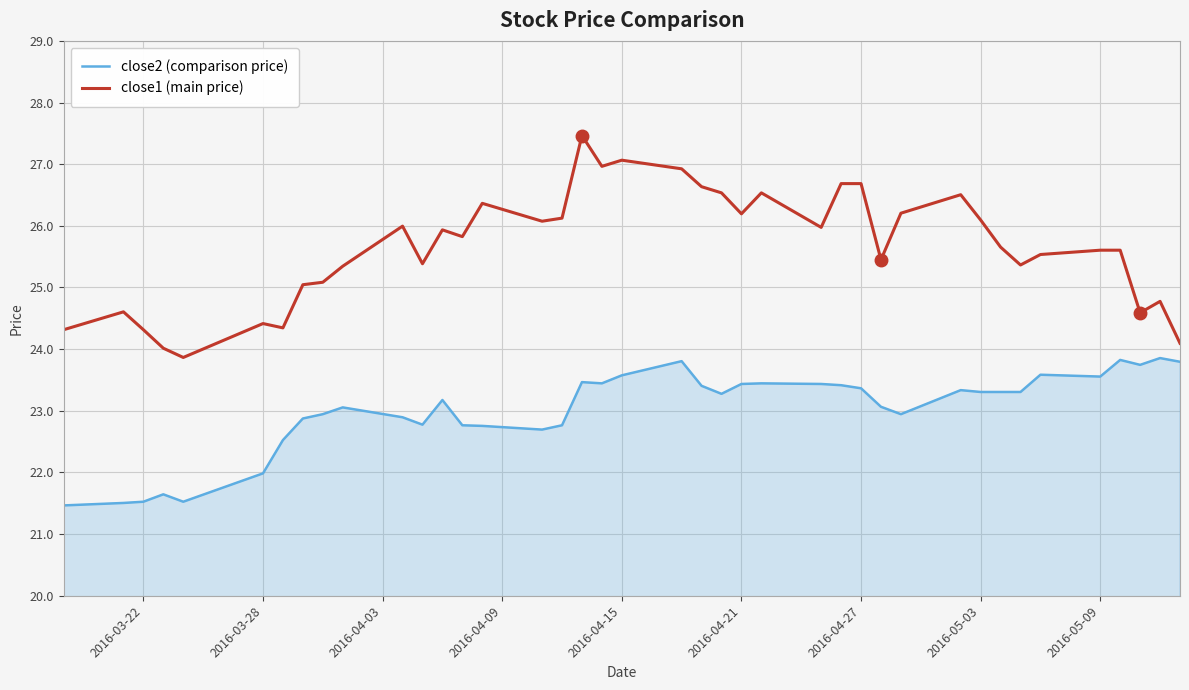

List the series in order of their overall mean, highest first.

close1 (main price), close2 (comparison price)